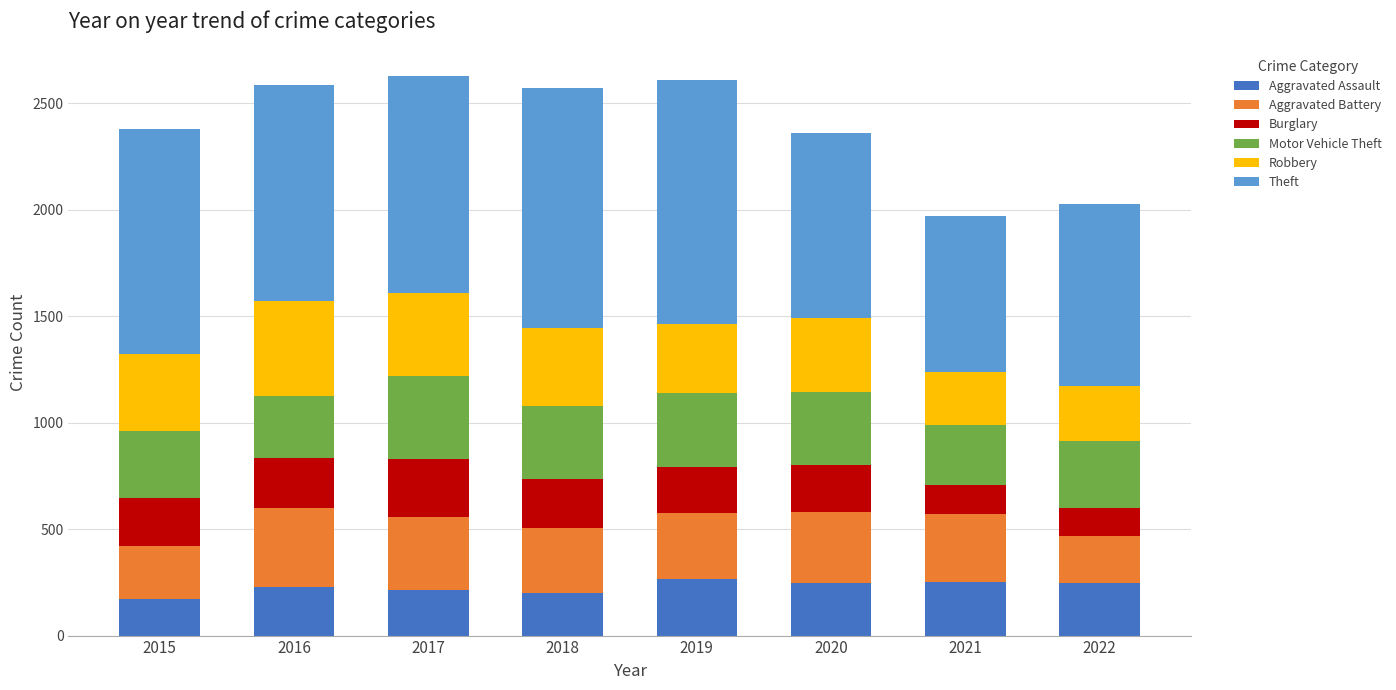

What is the total value across all series at 2017?

2626